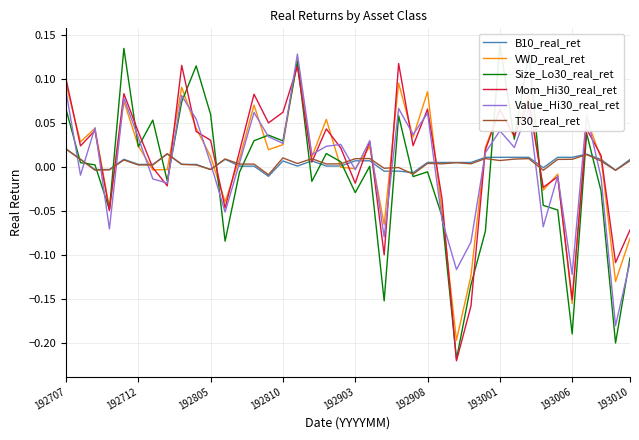

The value of Value_Hi30_real_ret at 13 is 0.1. True or false?

False